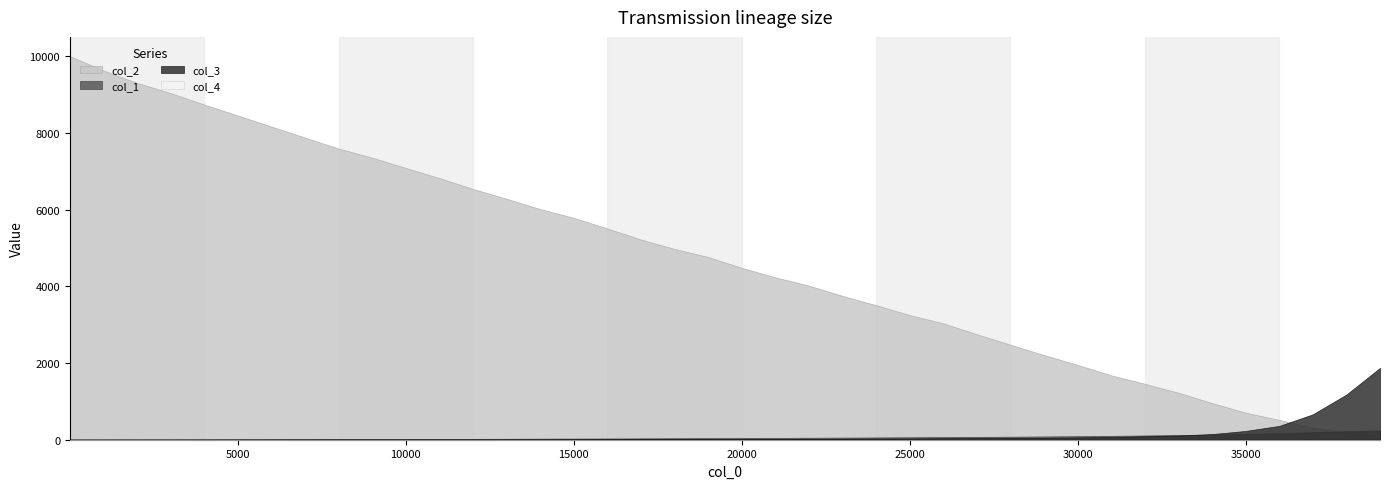

Between which two adjacent categories do col_3 and col_1 first intersect?

3001 and 4001